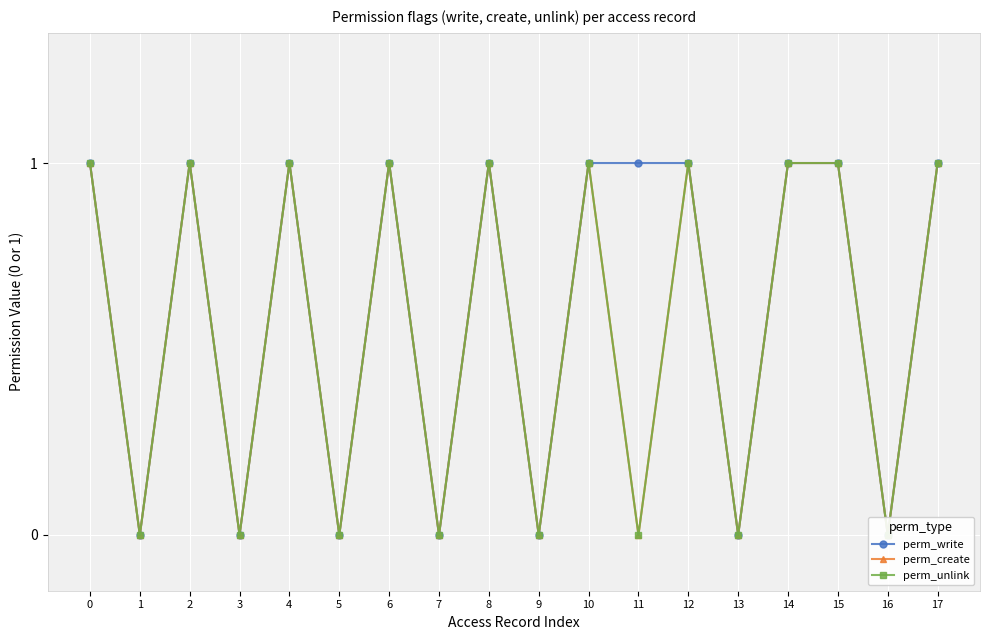

Count the number of data series in this chart.

3